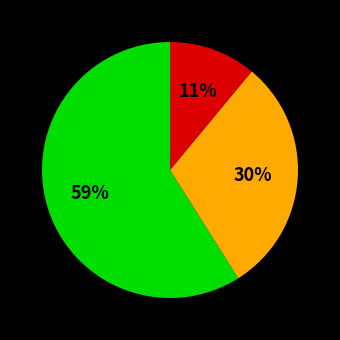

Does any single category account for the majority?

Yes